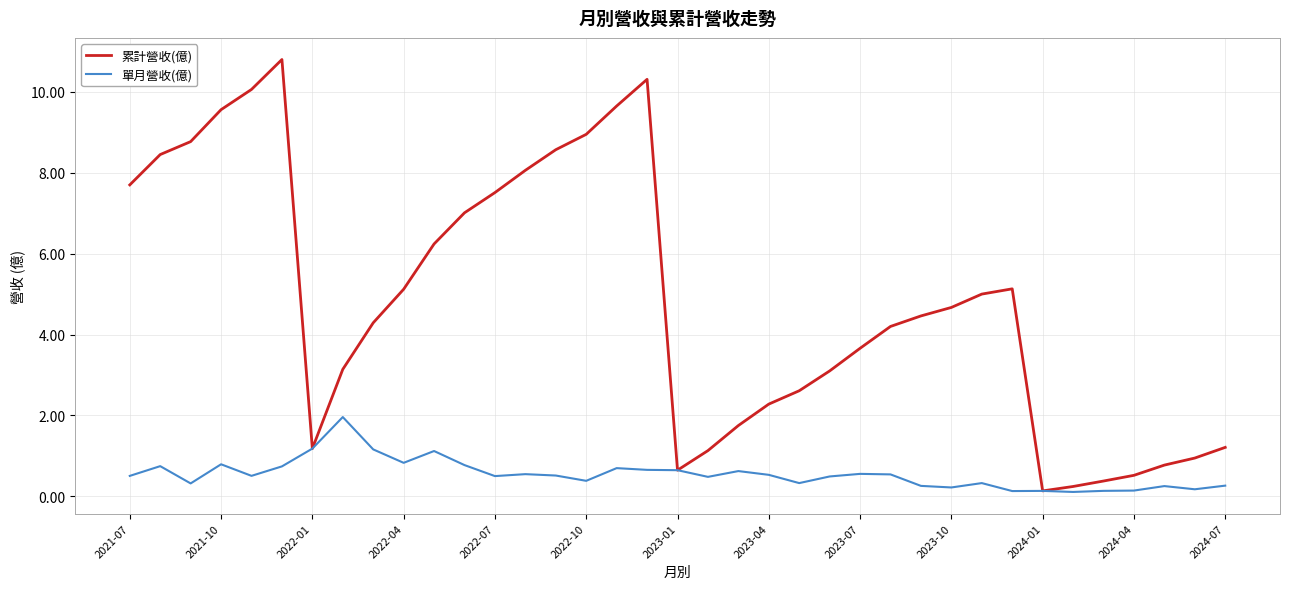

Which series has the widest spread of values?

累計營收(億)